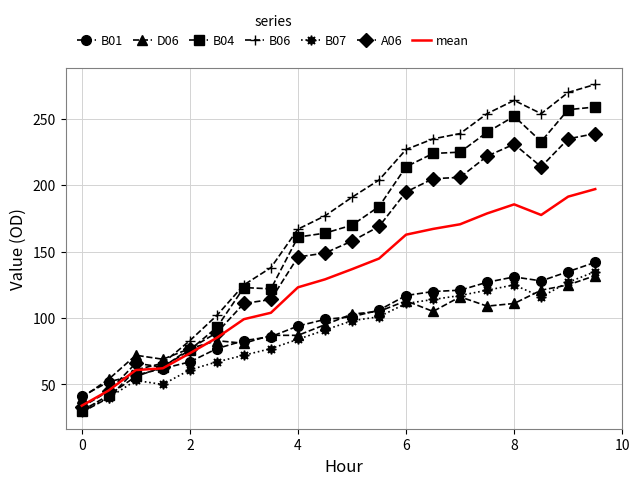

What is the greatest value displayed?

276.0